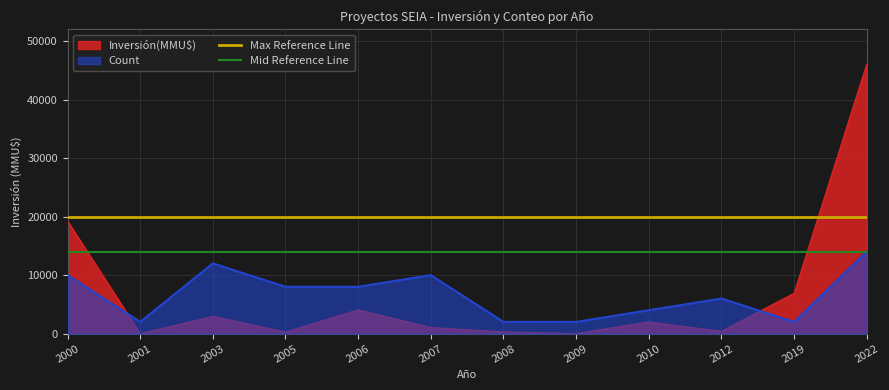

True or false: Max Reference Line and Mid Reference Line cross at least once.

False